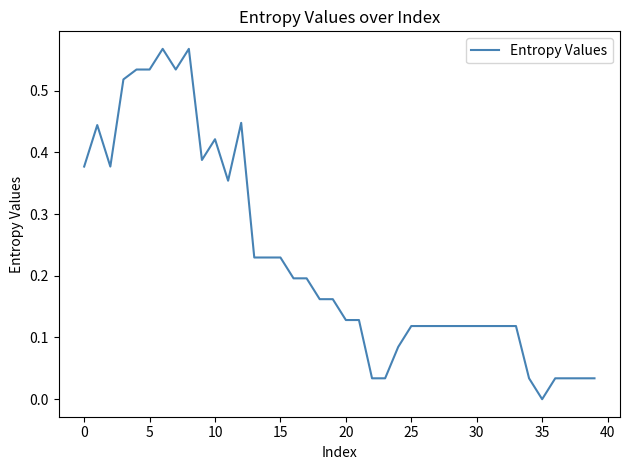

What is the label of the 8th point from the right?

32